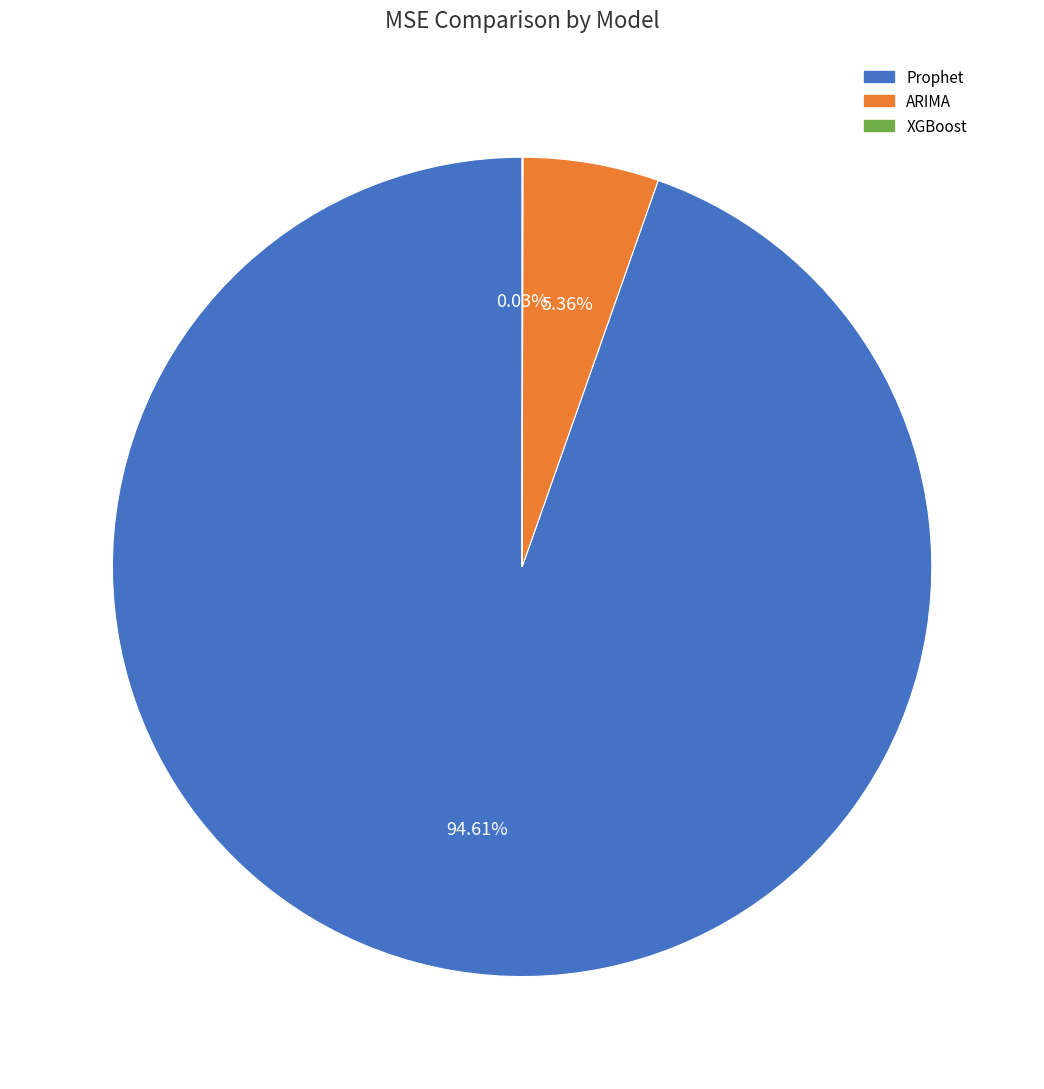

The ARIMA slice represents 1% of the pie. True or false?

False